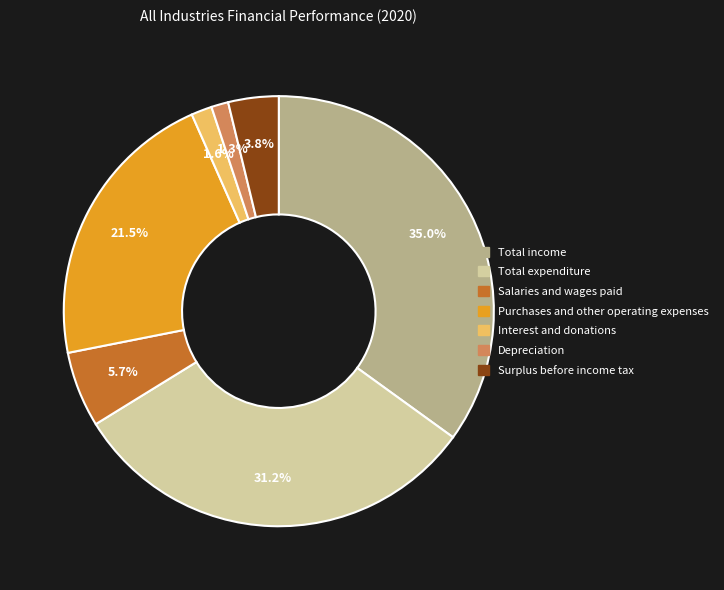

What is the total percentage of Interest and donations and Salaries and wages paid?

7.3%